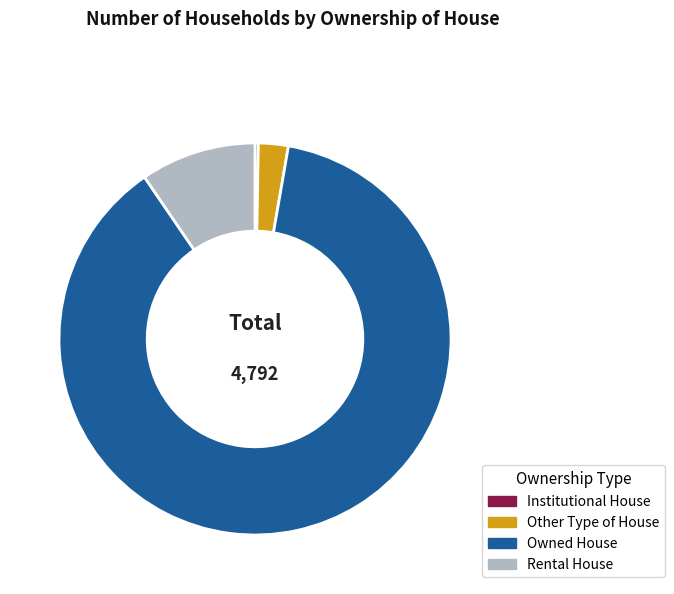

Does Rental House account for over 50% of the chart?

No